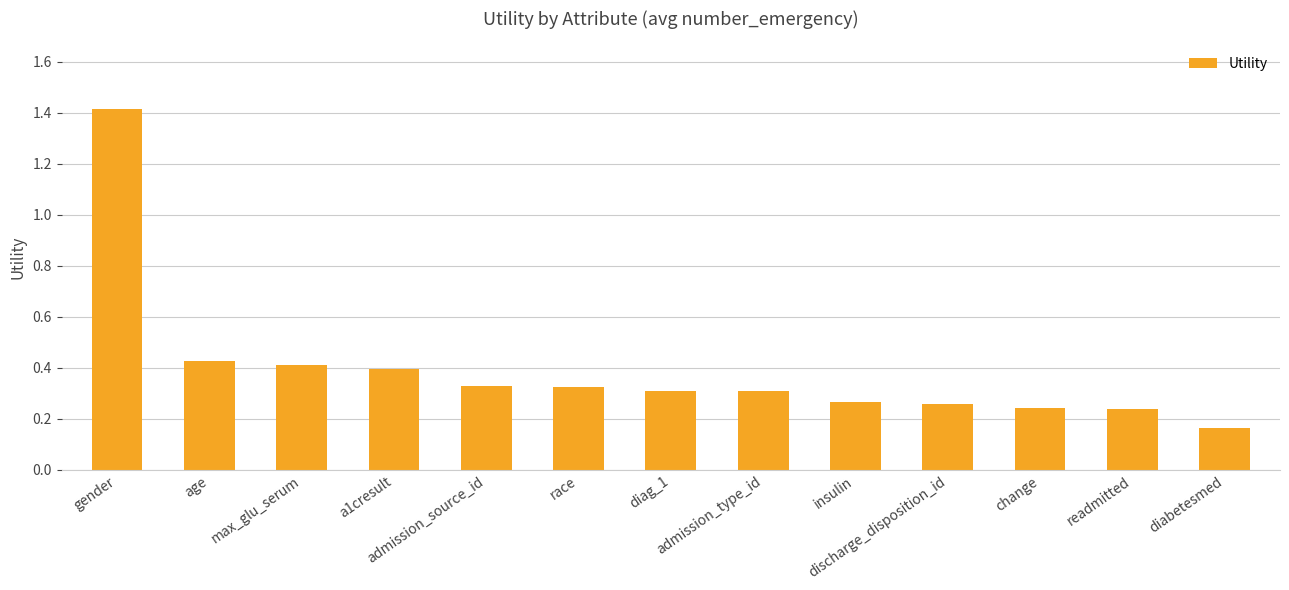

What is the sum of all values?

5.1